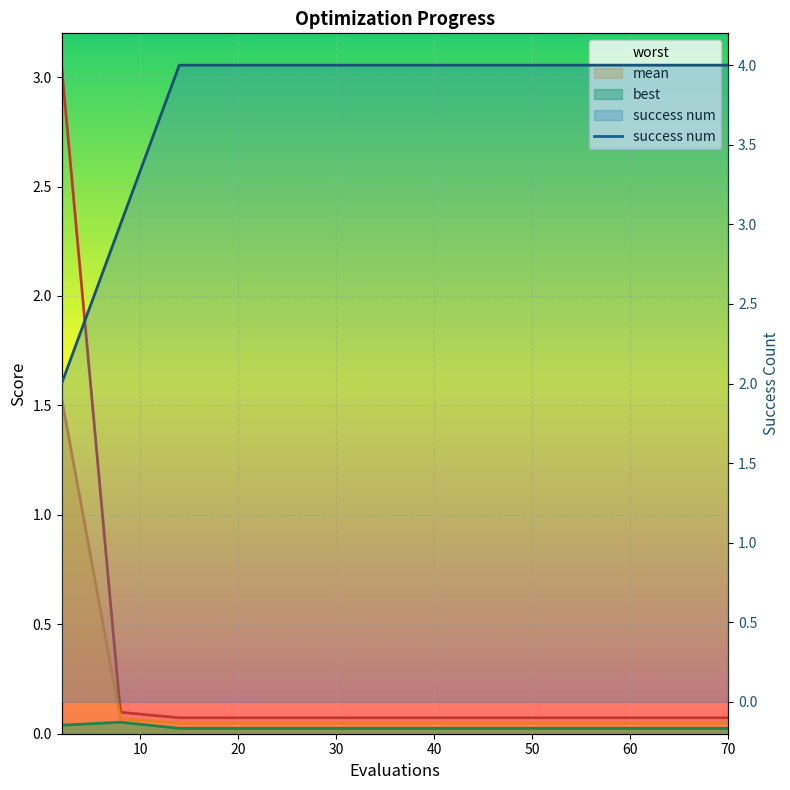

Is it true that worst equals 0.1 at 14?

True